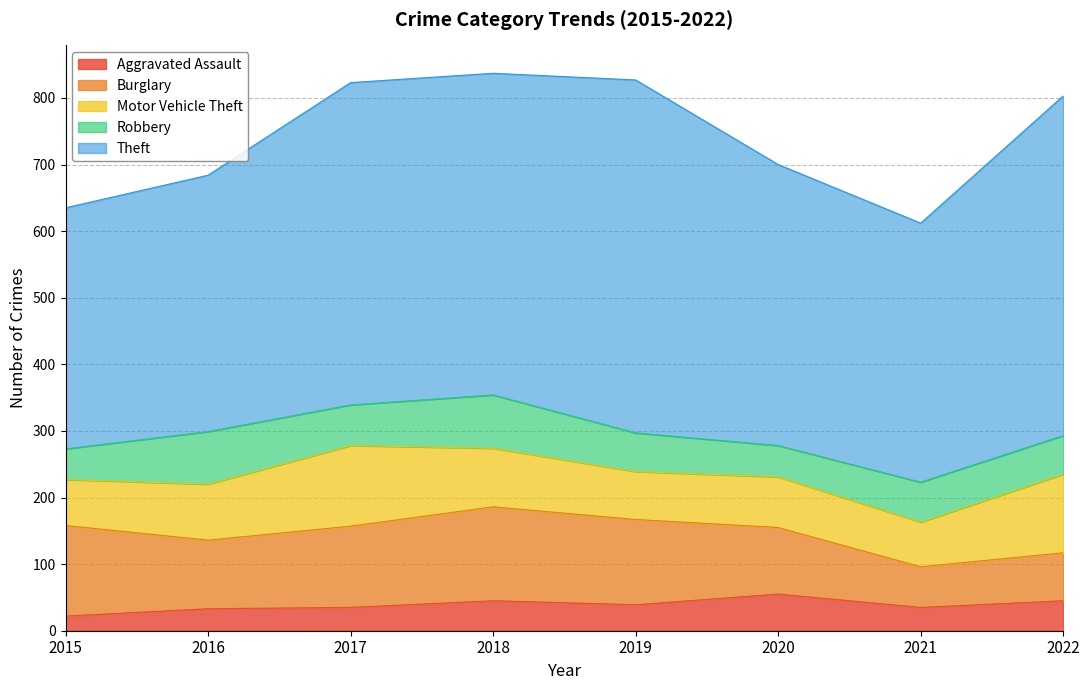

What is the greatest value displayed?

530